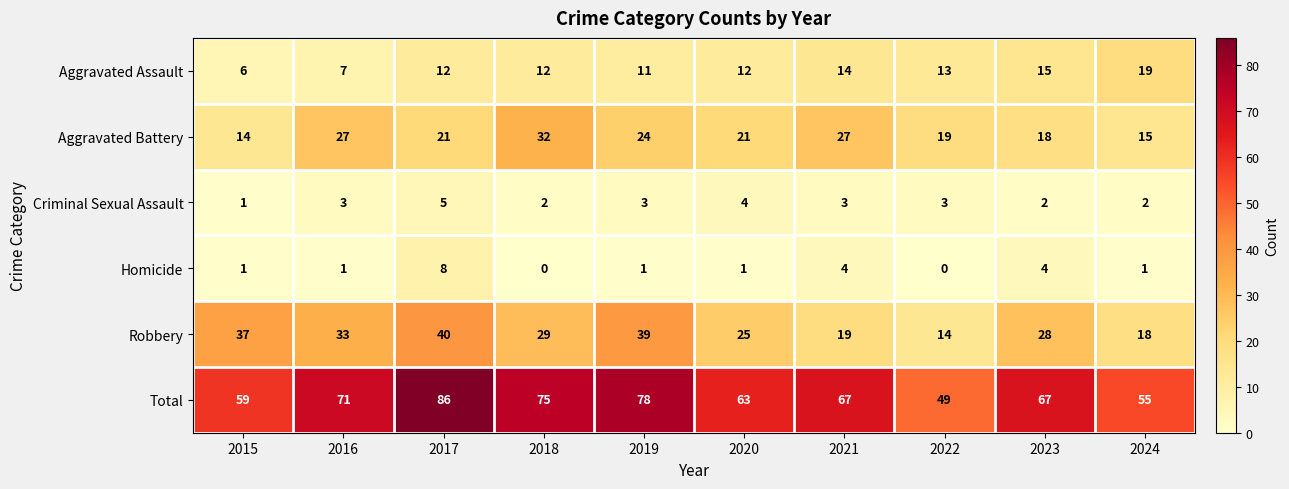

At 2021, list the series in order from largest to smallest.

Total, Aggravated Battery, Robbery, Aggravated Assault, Homicide, Criminal Sexual Assault